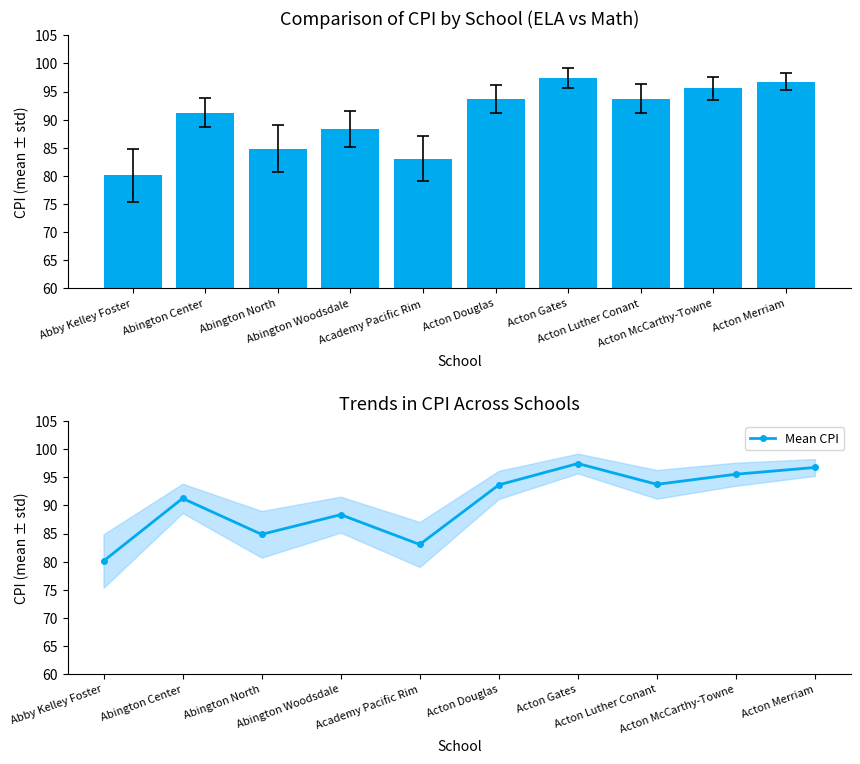

Are the bars horizontal?

No